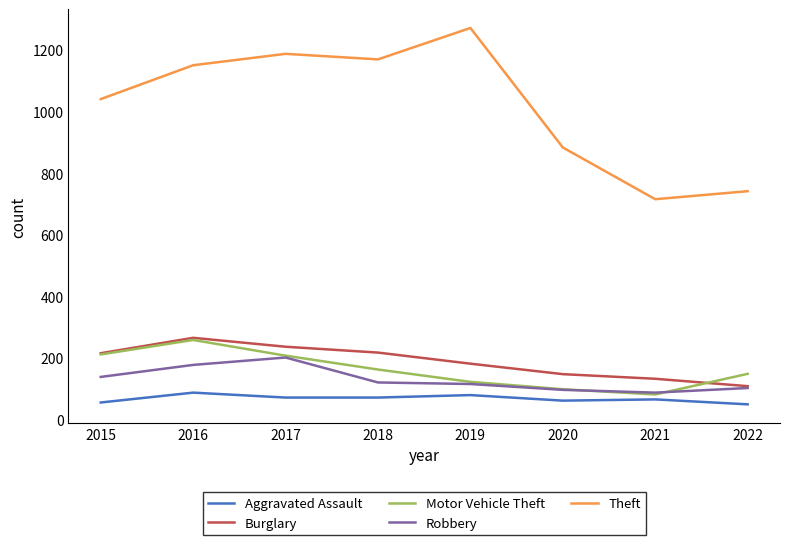

True or false: Theft and Robbery cross at least once.

False